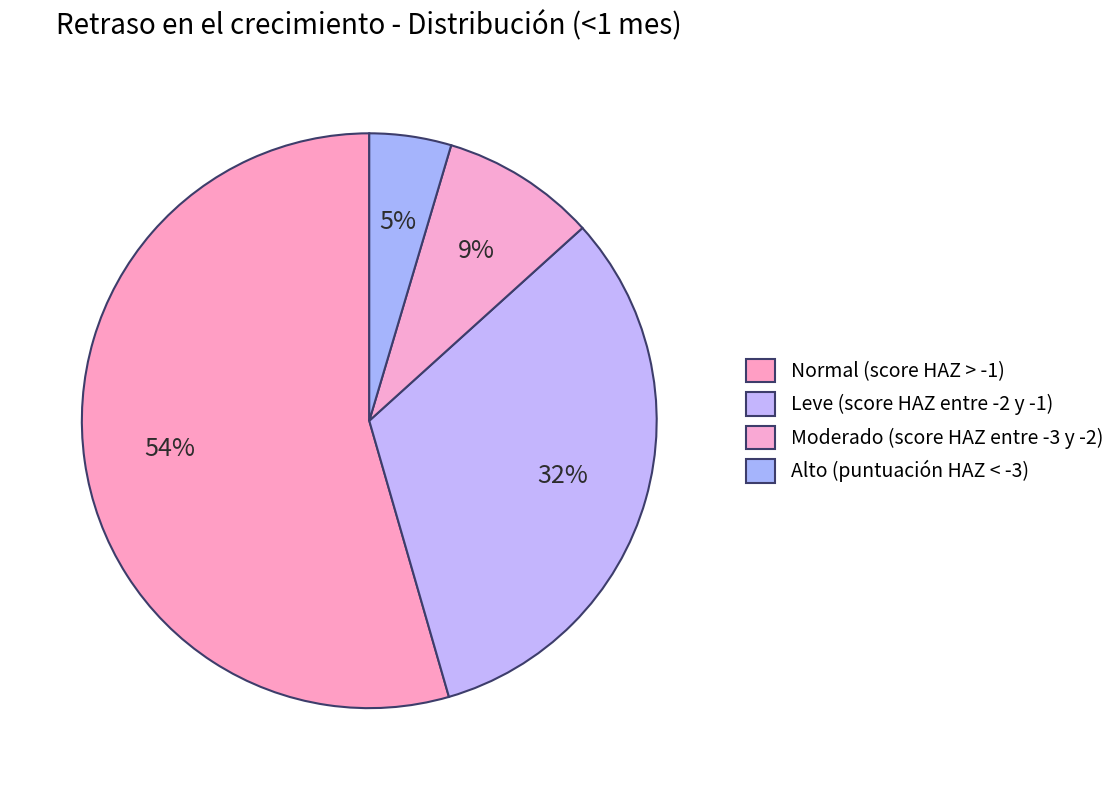

To the nearest percent, what is the combined percentage of Moderado (score HAZ entre -3 y -2) and Alto (puntuación HAZ < -3)?

13%